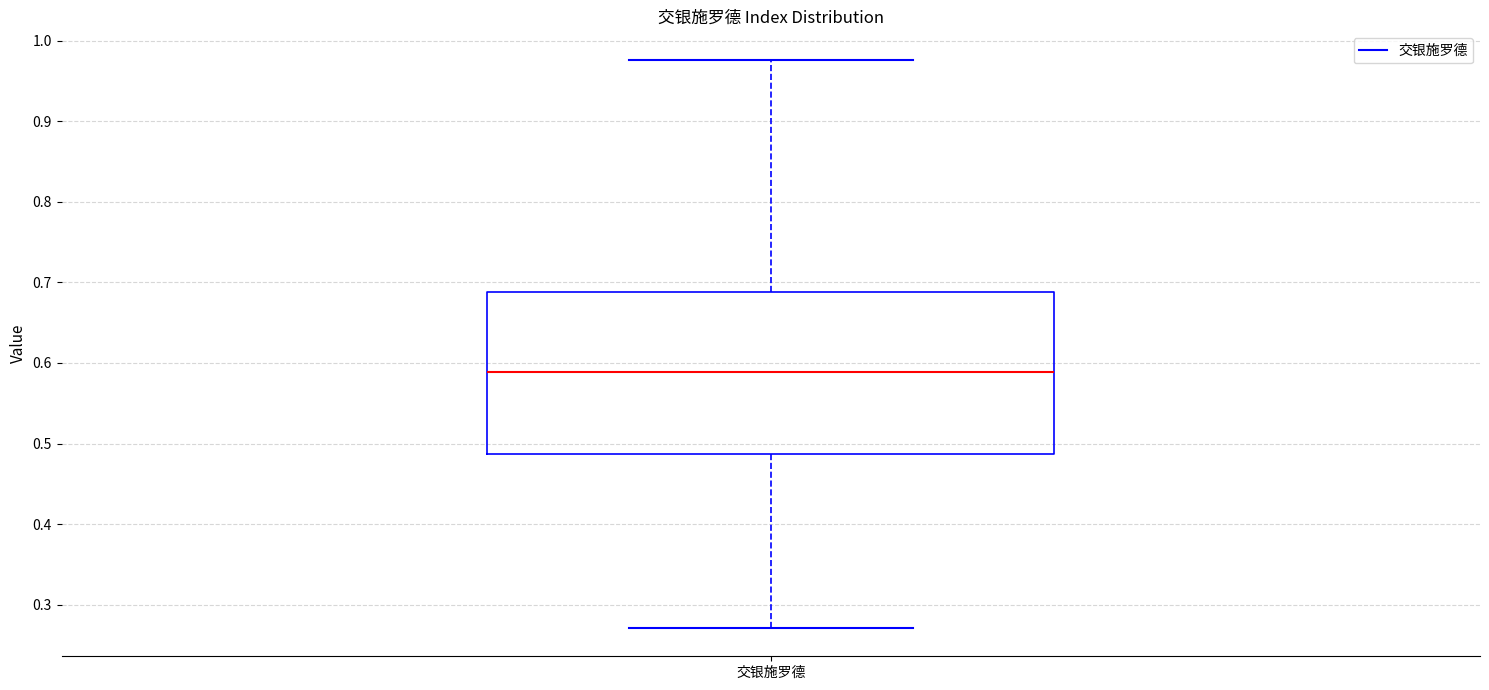

Where does the median line of the box for 交银施罗德 sit on the y-axis? The values are not printed on the chart, so give them approximately, as read against the axis.

0.59